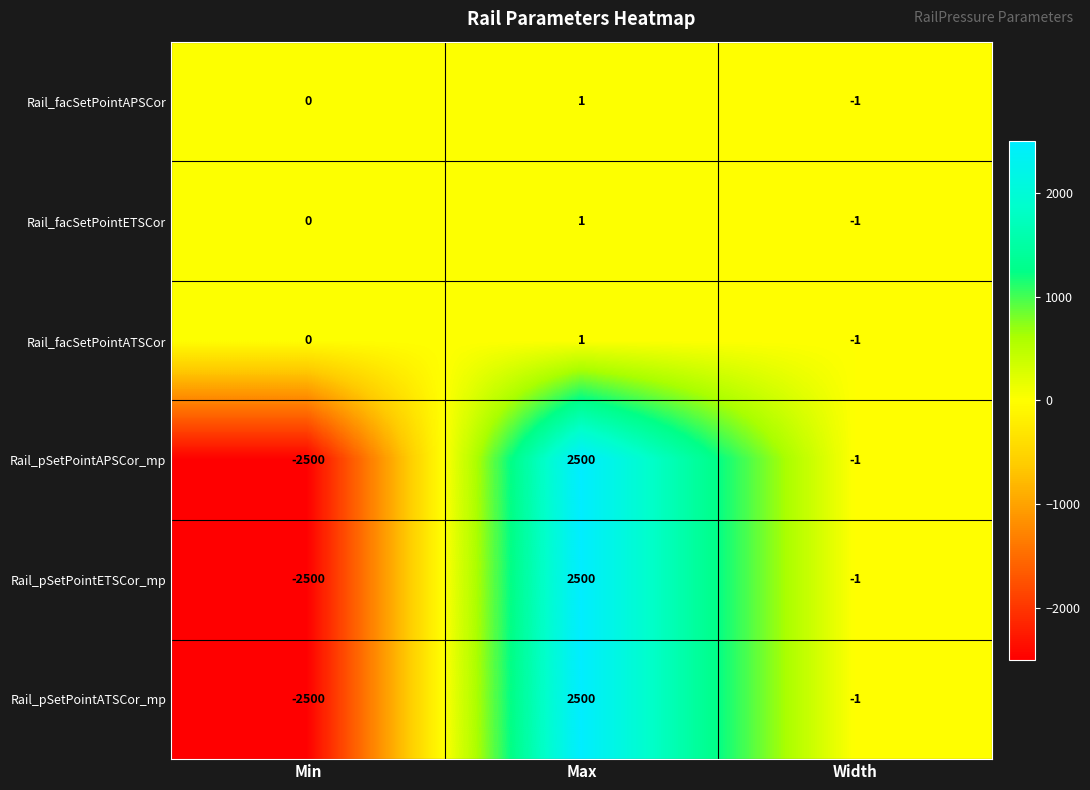

Count the number of categories in the chart.

3